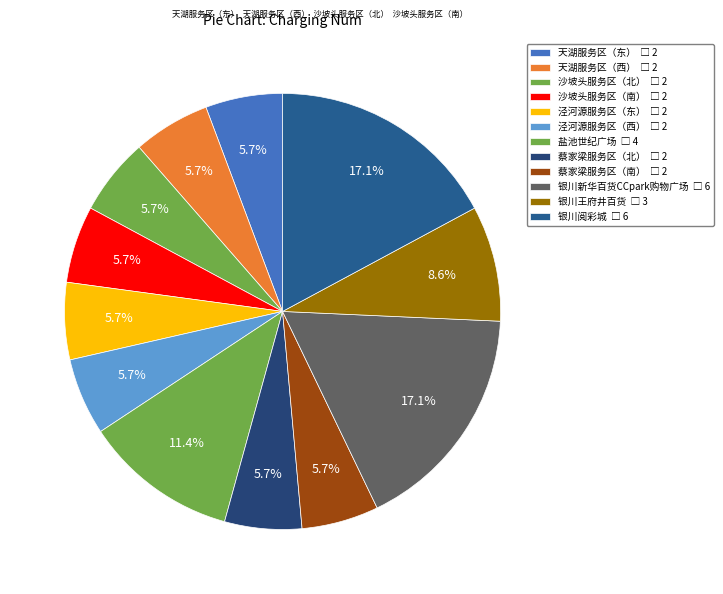

Is there a majority slice in this chart?

No